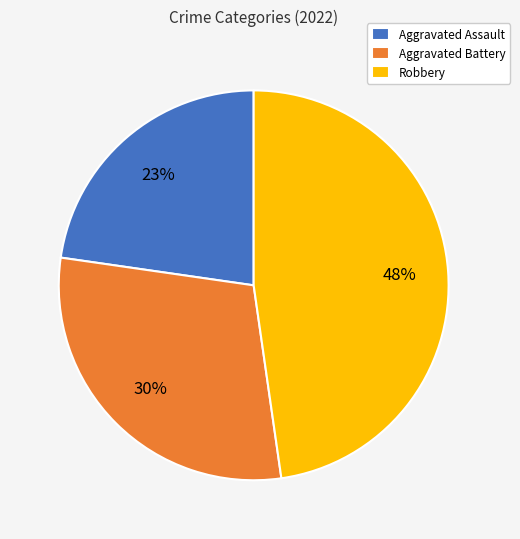

What is the ratio of the value at Aggravated Assault to the value at Robbery?

0.5